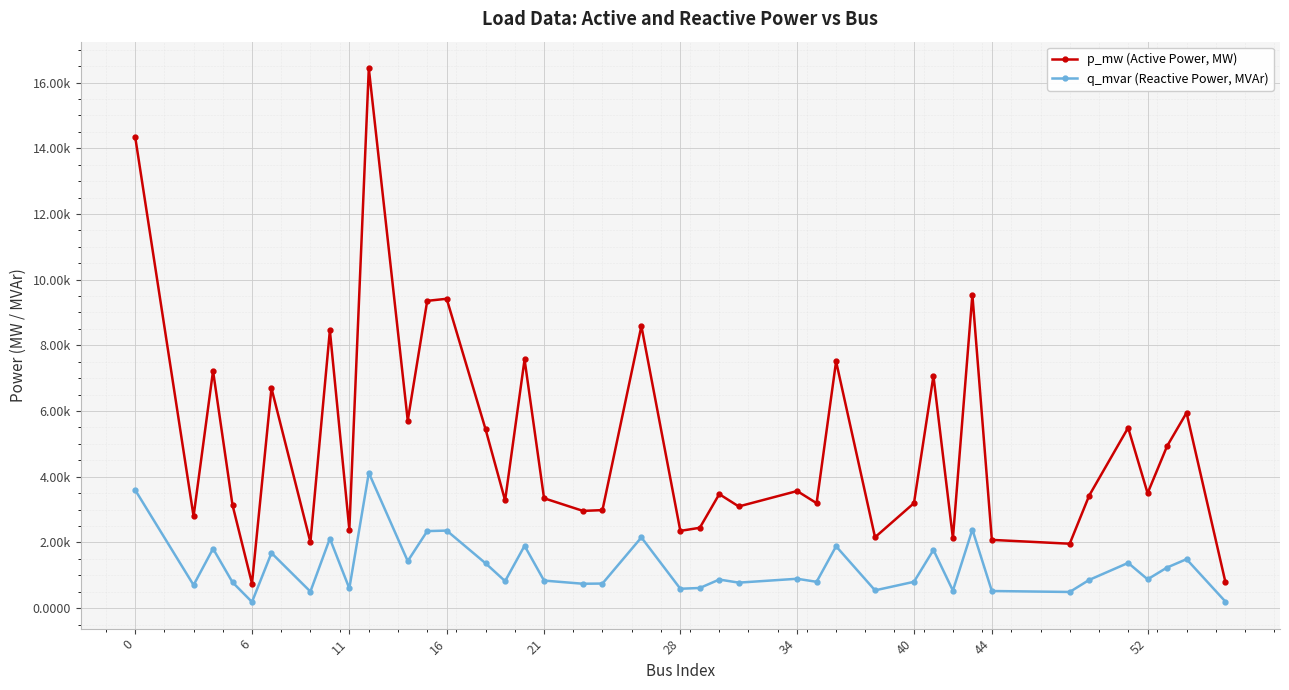

List the series in order of their peak value, highest first.

p_mw (Active Power, MW), q_mvar (Reactive Power, MVAr)